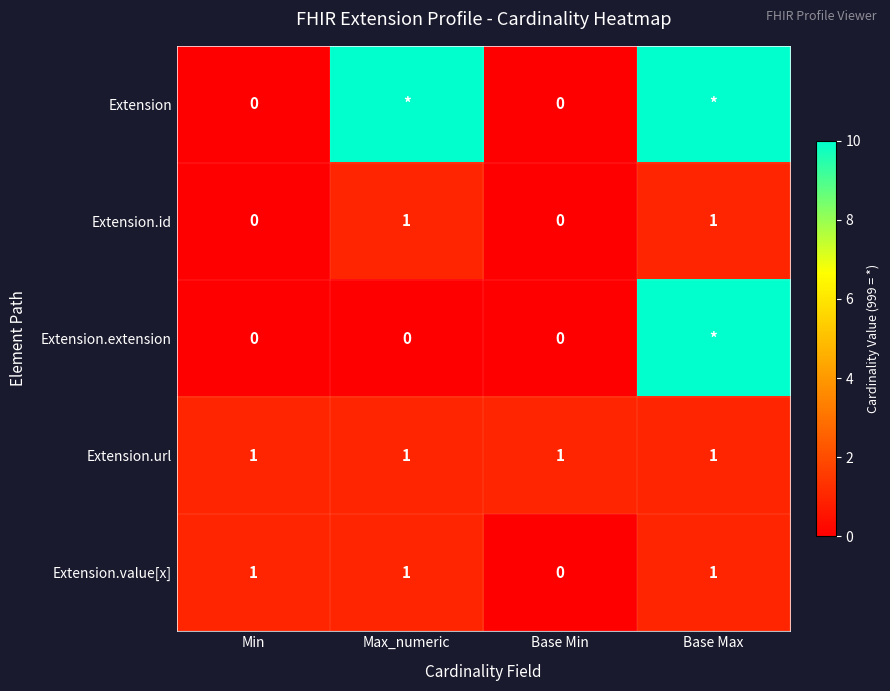

Between Min and Base Min, which series saw the biggest shift?

Extension.value[x]